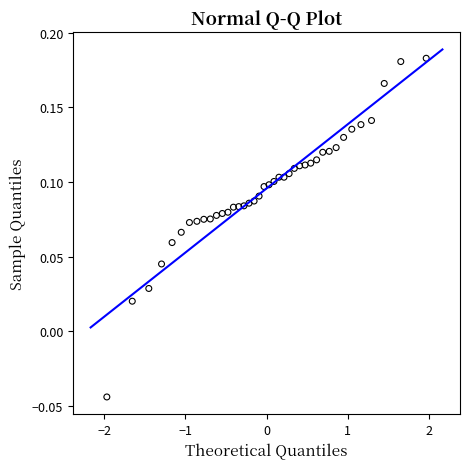

What is the range of X values (max minus min)?

3.9